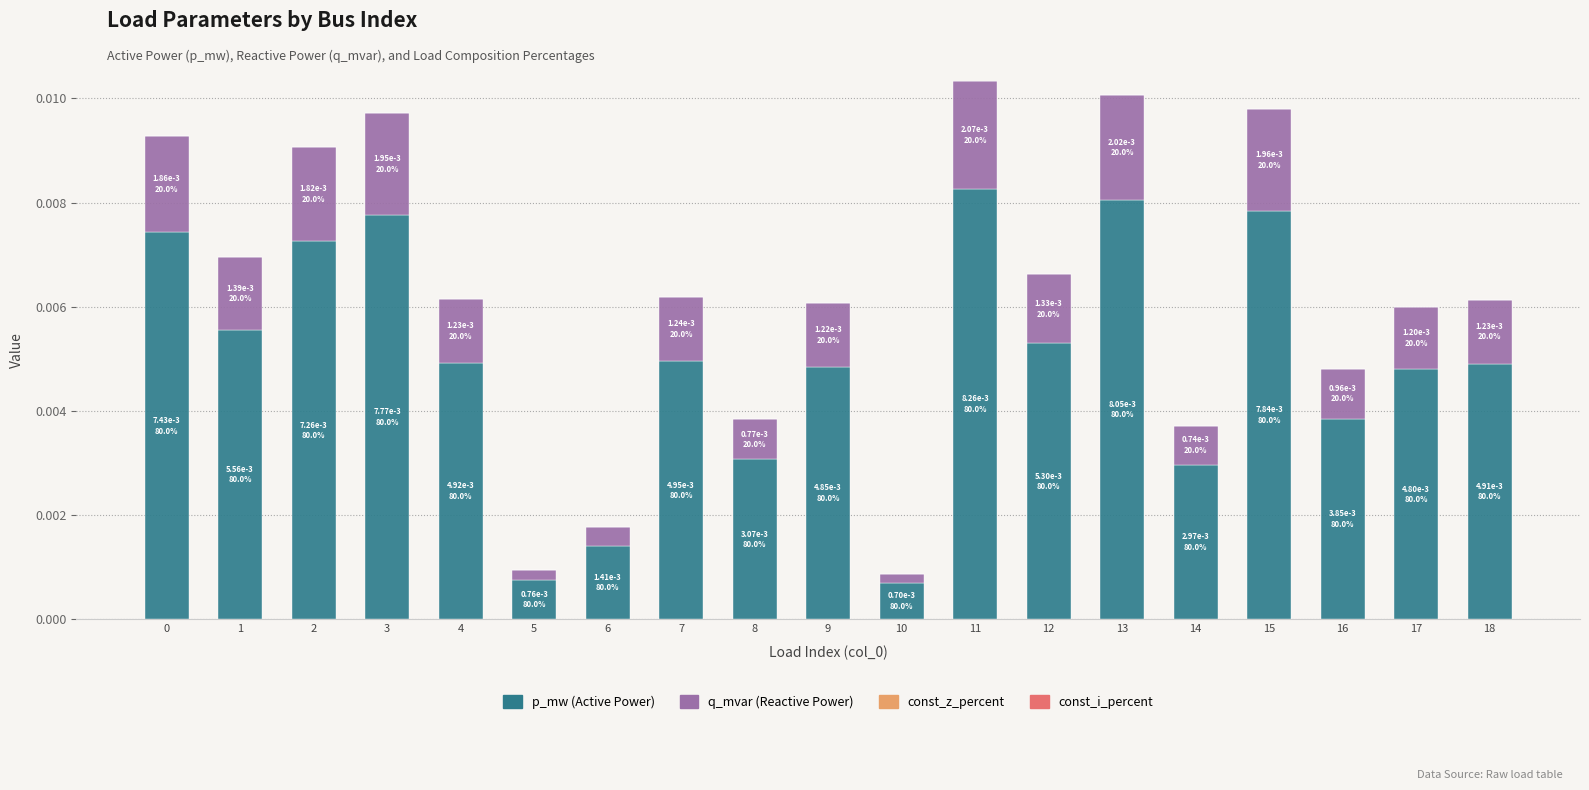

Which category has the highest value in the p_mw (Active Power) series?

11